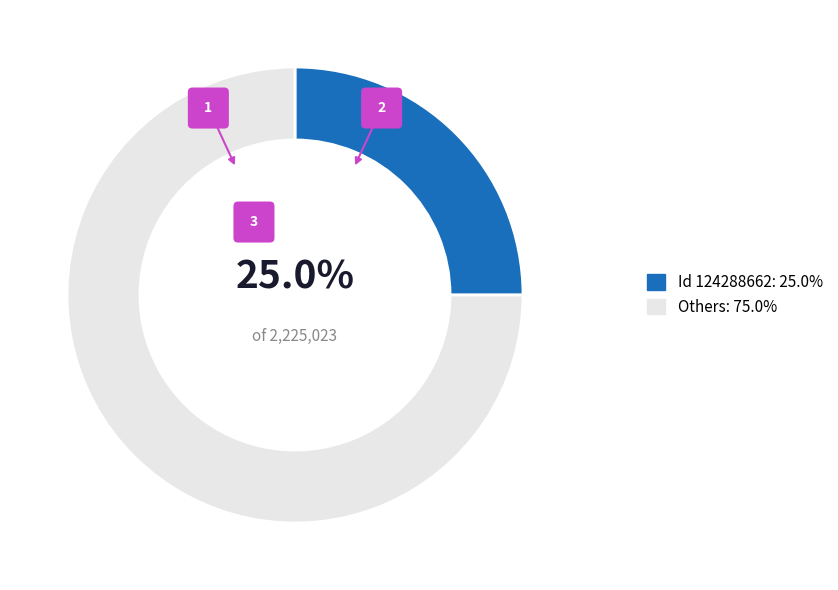

The 124288661 slice represents 39% of the pie. True or false?

False